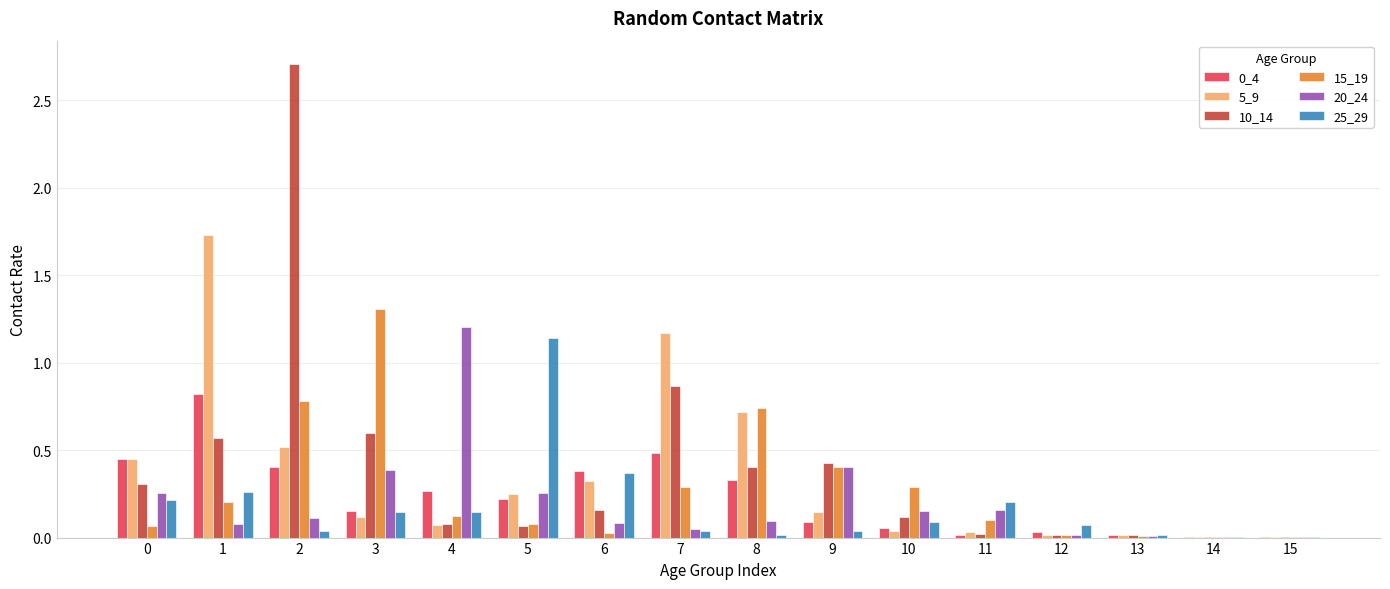

Is the value of 10_14 at 4 greater than the value of 20_24 at 10?

No